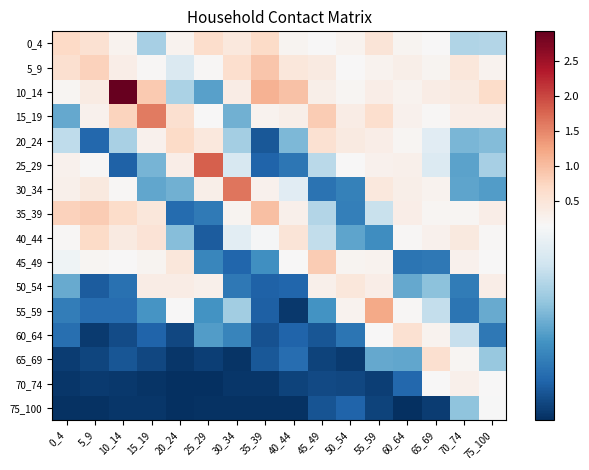

Which has a higher value, 45_49 or 0_4?

0_4